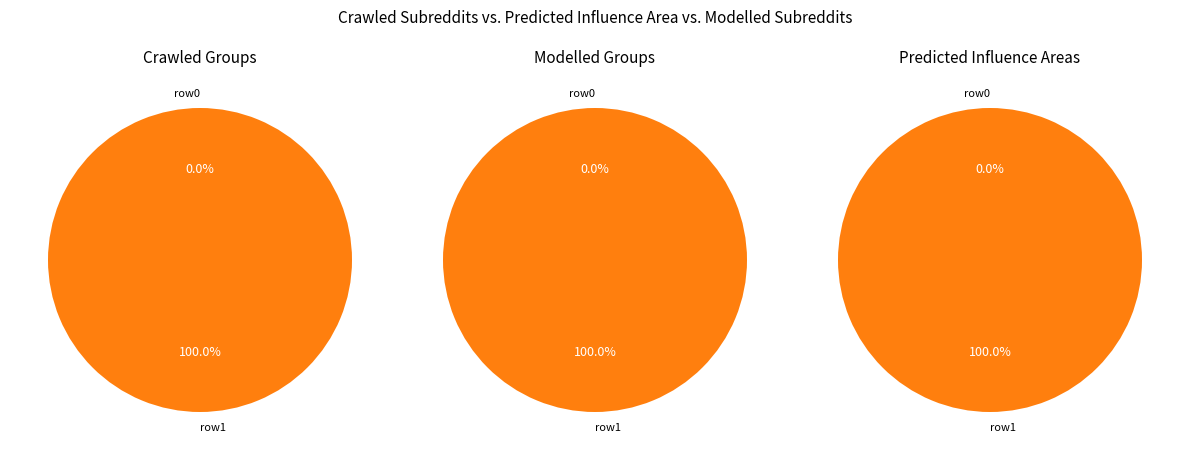

Which has a higher value, row1 or row0?

row1